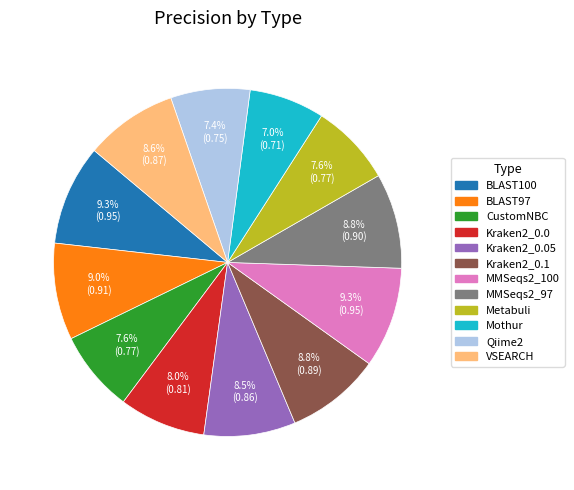

Count the number of slices in the pie.

12